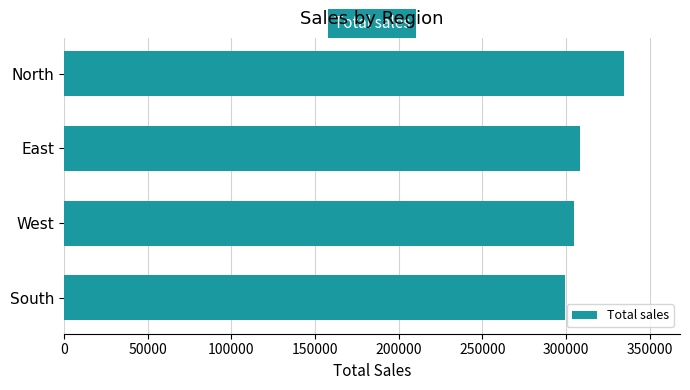

What is the average value?

311806